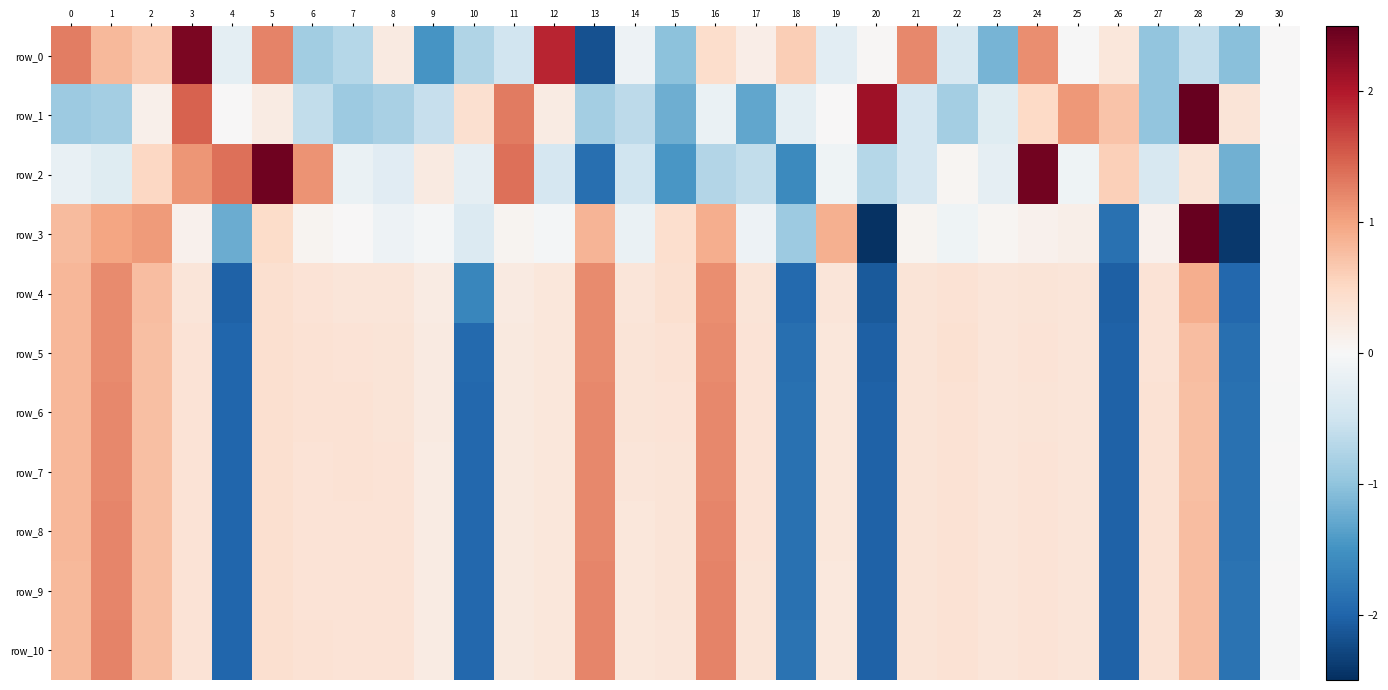

Reading left to right, what are all the values shown in this chart?

row_0: 0=1.3	1=0.8	2=0.7	3=2.3	4=-0.2	5=1.2	6=-0.9	7=-0.7	8=0.2	9=-1.5	10=-0.7	11=-0.5	12=1.9	13=-2.2	14=-0.1	15=-1.0	16=0.4	17=0.2	18=0.6	19=-0.3	20=0.0	21=1.2	22=-0.4	23=-1.2	24=1.2	25=-0.0	26=0.3	27=-1.0	28=-0.6	29=-1.1	30=0.0
row_1: 0=-0.9	1=-0.9	2=0.1	3=1.5	4=0.0	5=0.2	6=-0.6	7=-0.9	8=-0.8	9=-0.6	10=0.4	11=1.3	12=0.2	13=-0.9	14=-0.7	15=-1.2	16=-0.2	17=-1.3	18=-0.2	19=0.0	20=2.1	21=-0.4	22=-0.8	23=-0.3	24=0.5	25=1.1	26=0.7	27=-1.0	28=3.2	29=0.3	30=0.0
row_2: 0=-0.2	1=-0.3	2=0.5	3=1.1	4=1.4	5=2.4	6=1.1	7=-0.2	8=-0.3	9=0.2	10=-0.2	11=1.4	12=-0.4	13=-1.9	14=-0.5	15=-1.5	16=-0.7	17=-0.6	18=-1.6	19=-0.1	20=-0.7	21=-0.4	22=0.1	23=-0.2	24=2.4	25=-0.1	26=0.6	27=-0.4	28=0.3	29=-1.2	30=-0.0
row_3: 0=0.8	1=1.0	2=1.1	3=0.1	4=-1.2	5=0.5	6=0.1	7=0.0	8=-0.1	9=-0.1	10=-0.3	11=0.1	12=-0.1	13=0.9	14=-0.2	15=0.4	16=0.9	17=-0.1	18=-0.9	19=0.9	20=-2.5	21=0.1	22=-0.1	23=0.1	24=0.1	25=0.1	26=-1.9	27=0.1	28=2.7	29=-2.4	30=0.0
row_4: 0=0.8	1=1.2	2=0.8	3=0.3	4=-2.0	5=0.4	6=0.3	7=0.3	8=0.3	9=0.2	10=-1.6	11=0.2	12=0.3	13=1.2	14=0.3	15=0.4	16=1.2	17=0.3	18=-1.9	19=0.3	20=-2.1	21=0.3	22=0.4	23=0.3	24=0.3	25=0.3	26=-2.0	27=0.3	28=0.9	29=-2.0	30=0.0
row_5: 0=0.8	1=1.2	2=0.8	3=0.3	4=-2.0	5=0.4	6=0.4	7=0.4	8=0.3	9=0.2	10=-2.0	11=0.2	12=0.3	13=1.2	14=0.3	15=0.4	16=1.2	17=0.3	18=-1.9	19=0.3	20=-2.0	21=0.3	22=0.4	23=0.3	24=0.3	25=0.3	26=-2.0	27=0.4	28=0.8	29=-1.9	30=0.0
row_6: 0=0.8	1=1.2	2=0.8	3=0.3	4=-2.0	5=0.4	6=0.4	7=0.4	8=0.3	9=0.2	10=-2.0	11=0.3	12=0.3	13=1.2	14=0.3	15=0.3	16=1.2	17=0.3	18=-1.9	19=0.3	20=-2.0	21=0.3	22=0.4	23=0.3	24=0.3	25=0.3	26=-2.0	27=0.4	28=0.8	29=-1.9	30=-0.0
row_7: 0=0.8	1=1.2	2=0.8	3=0.3	4=-2.0	5=0.4	6=0.3	7=0.4	8=0.3	9=0.2	10=-2.0	11=0.3	12=0.3	13=1.2	14=0.3	15=0.3	16=1.2	17=0.3	18=-1.9	19=0.3	20=-2.0	21=0.3	22=0.4	23=0.3	24=0.3	25=0.3	26=-2.0	27=0.4	28=0.8	29=-1.9	30=0.0
row_8: 0=0.8	1=1.2	2=0.7	3=0.3	4=-2.0	5=0.4	6=0.3	7=0.4	8=0.3	9=0.2	10=-2.0	11=0.3	12=0.3	13=1.2	14=0.3	15=0.3	16=1.2	17=0.3	18=-1.9	19=0.3	20=-2.0	21=0.3	22=0.4	23=0.3	24=0.3	25=0.3	26=-2.0	27=0.4	28=0.8	29=-1.9	30=-0.0
row_9: 0=0.8	1=1.2	2=0.8	3=0.4	4=-2.0	5=0.4	6=0.3	7=0.3	8=0.3	9=0.2	10=-2.0	11=0.2	12=0.3	13=1.2	14=0.3	15=0.3	16=1.2	17=0.3	18=-1.9	19=0.3	20=-2.0	21=0.3	22=0.4	23=0.3	24=0.3	25=0.3	26=-2.0	27=0.4	28=0.8	29=-1.9	30=0.0
row_10: 0=0.8	1=1.2	2=0.8	3=0.4	4=-2.0	5=0.4	6=0.4	7=0.3	8=0.3	9=0.2	10=-2.0	11=0.2	12=0.3	13=1.2	14=0.3	15=0.3	16=1.2	17=0.3	18=-1.9	19=0.3	20=-2.0	21=0.3	22=0.4	23=0.3	24=0.3	25=0.3	26=-2.0	27=0.4	28=0.8	29=-1.8	30=-0.0